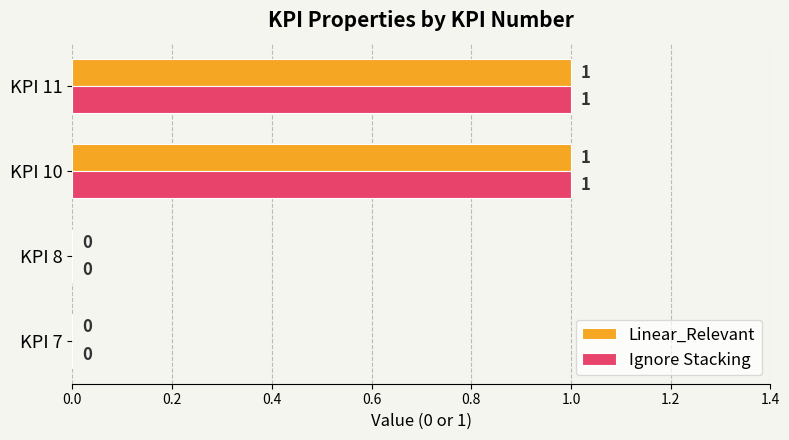

Is the value of Linear_Relevant at KPI 10 greater than the value of Ignore Stacking at KPI 8?

Yes